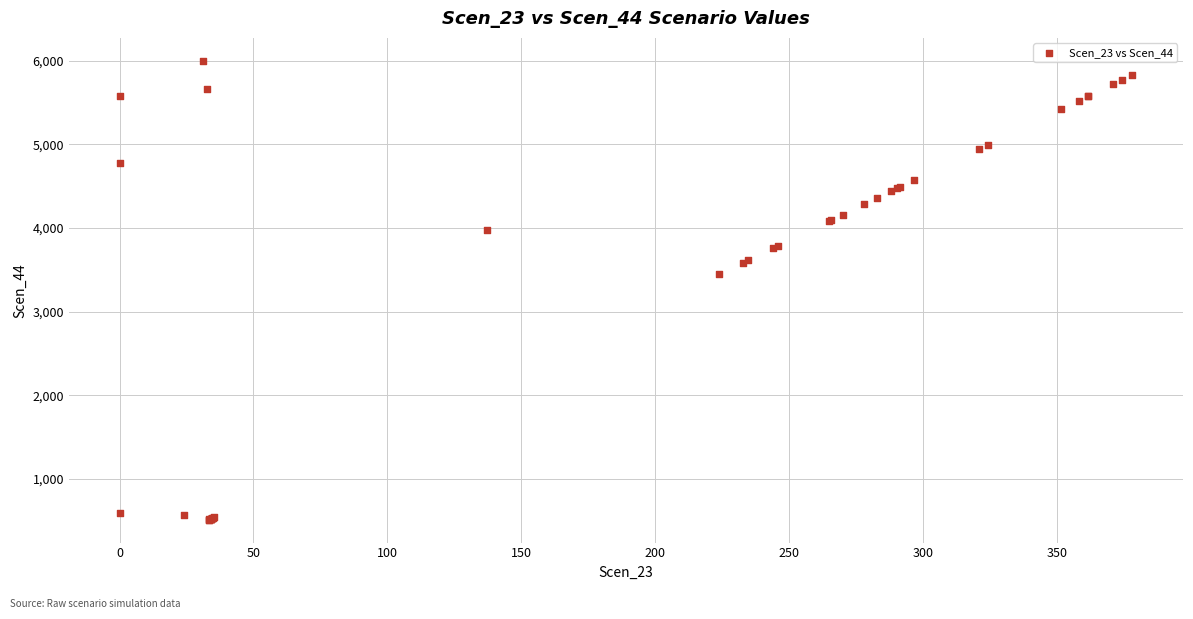

What Y value in the scatter plot is closest to 3256?

3449.8